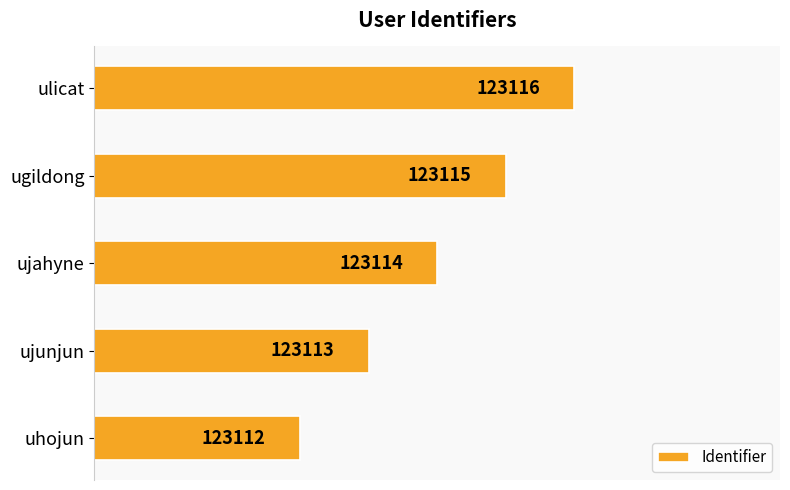

Are the bars horizontal?

Yes